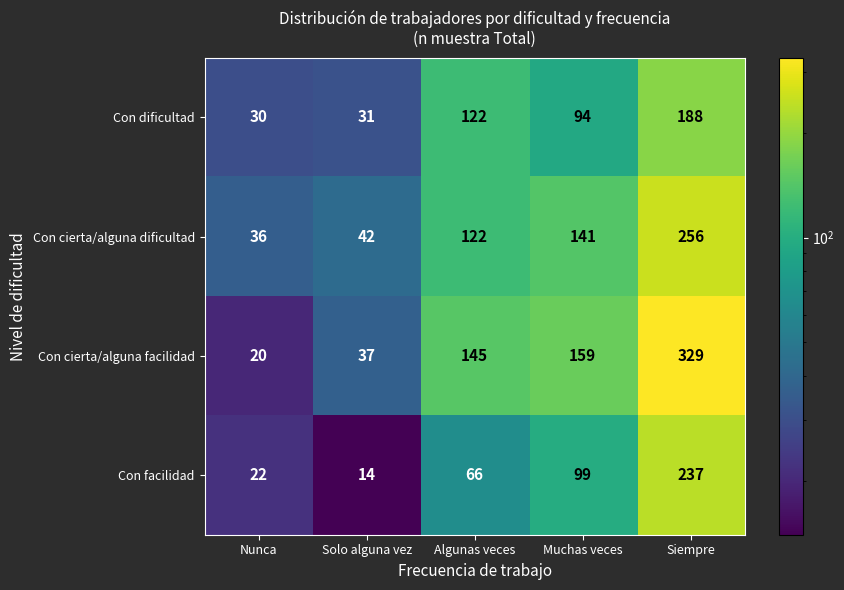

At which label does Con dificultad first exceed 94?

Algunas veces